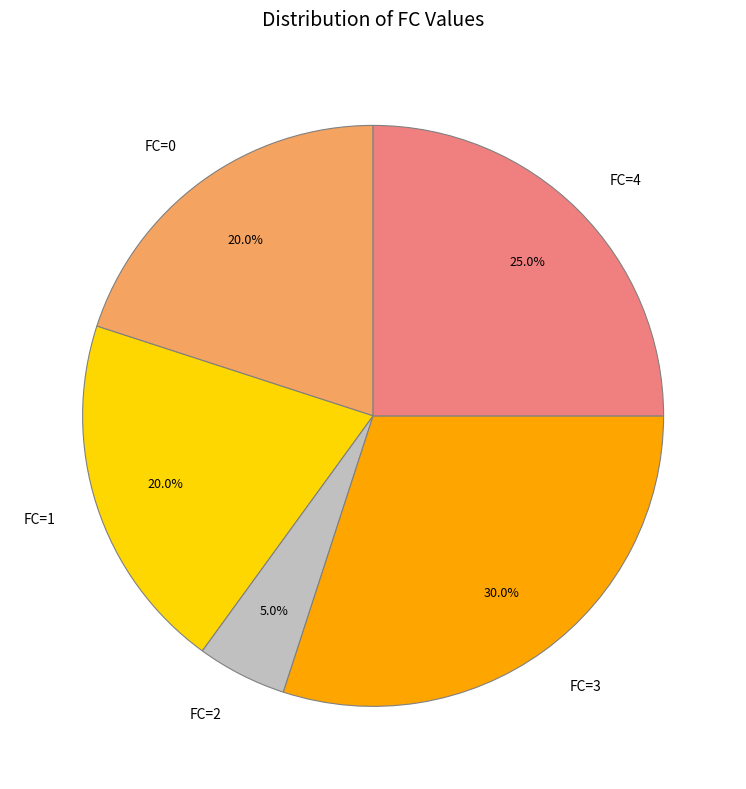

Which has a higher value, FC=3 or FC=1?

FC=3